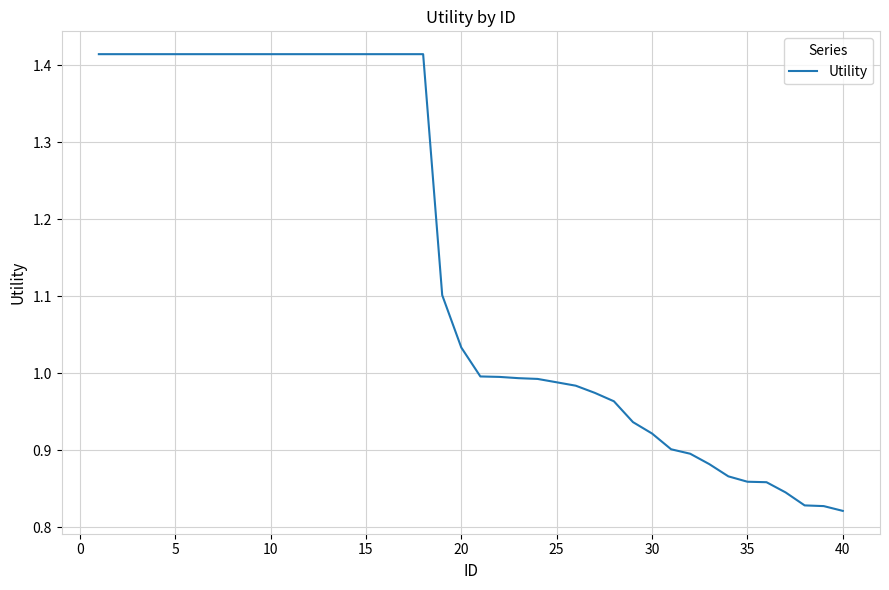

What is the difference between the maximum and minimum values?

0.6